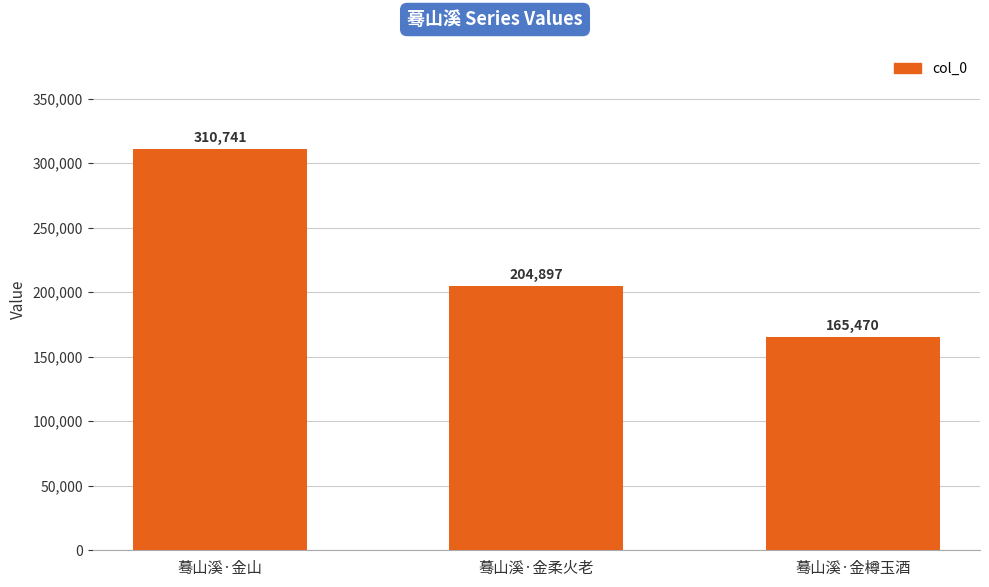

Which label corresponds to the smallest value in the chart?

蓦山溪·金樽玉酒